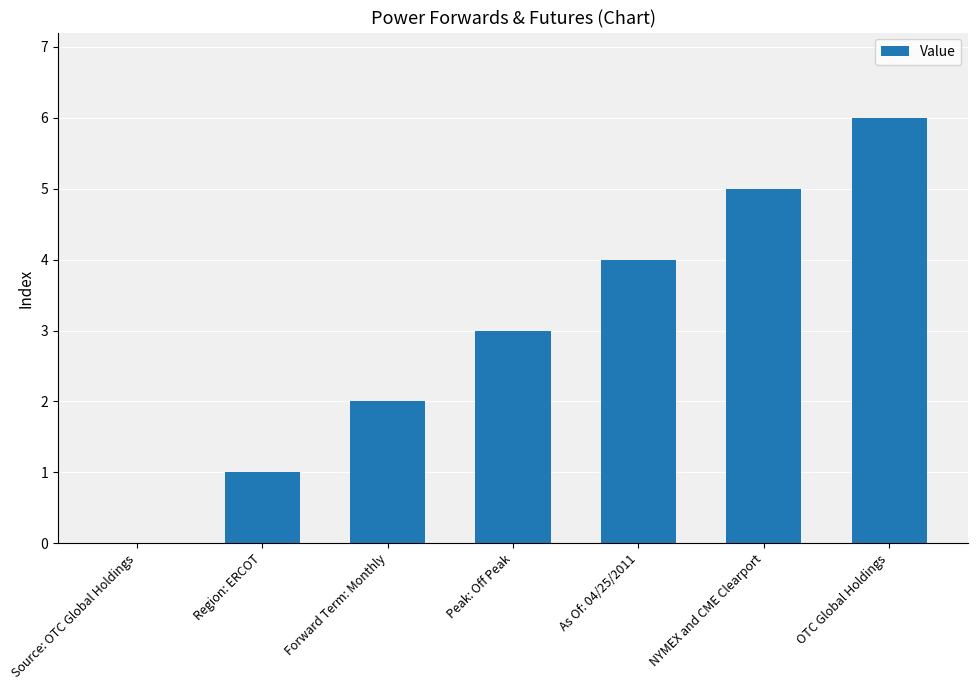

How many distinct data groups are displayed?

1